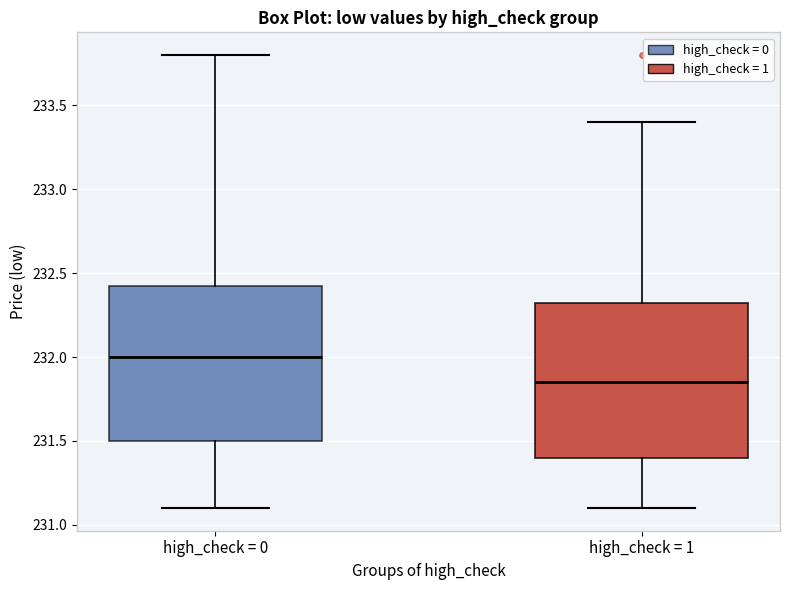

Reading left to right, transcribe this box plot: for each box, give where its median line is, the range the box spans, and where its two whiskers end, as read against the y-axis. The values are not printed on the chart, so give them approximately, as read against the axis.

high_check = 0: median 232.00, box 231.50 to 232.45, whiskers 231.10 to 233.80
high_check = 1: median 231.85, box 231.40 to 232.35, whiskers 231.10 to 233.40